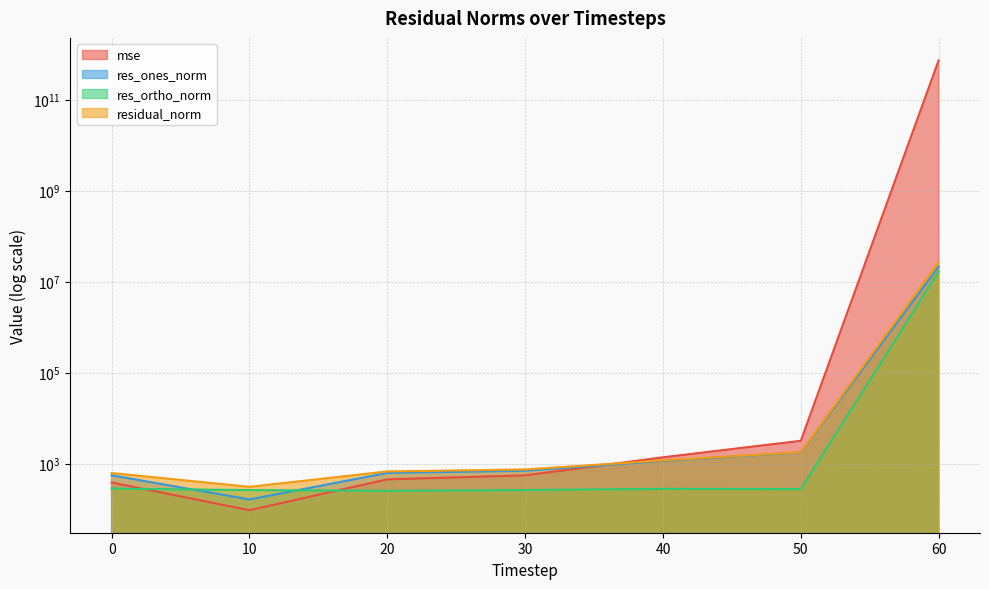

How many lines are shown in the chart?

4